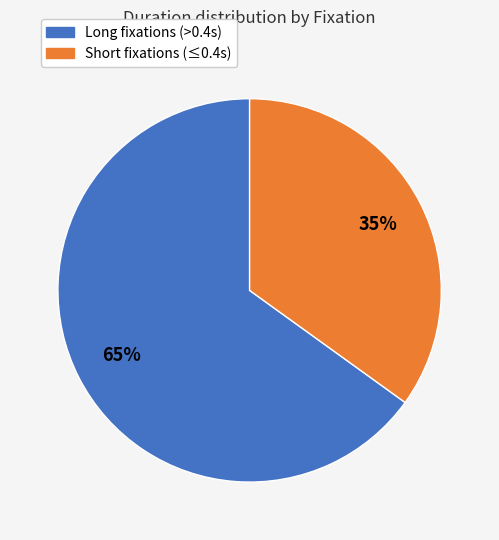

To the nearest percent, what is the average slice percentage?

50%